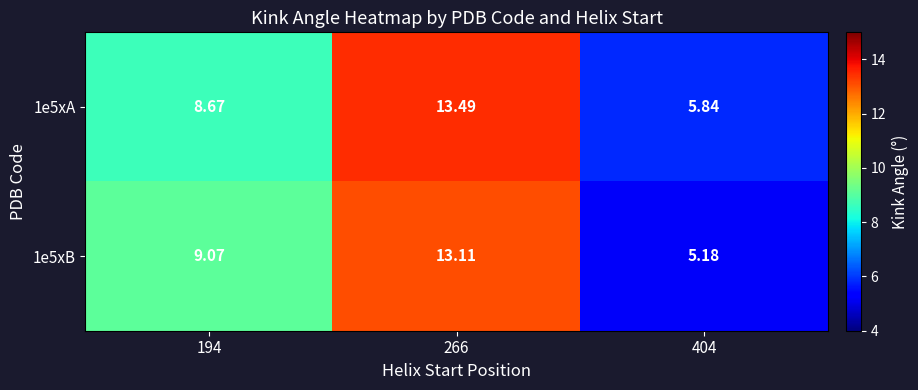

How many values in the 1e5xA series are below 8?

1